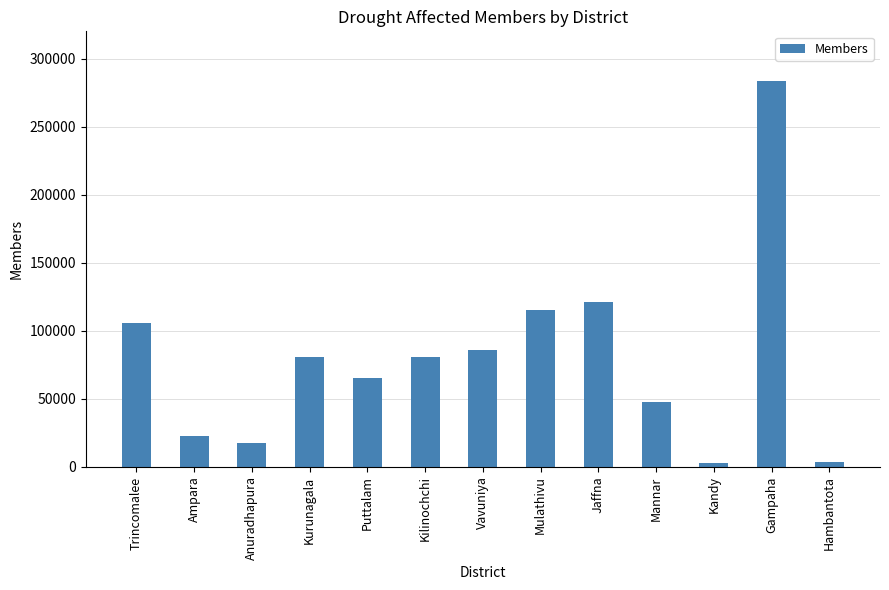

What is the label of the 13th bar from the right?

Trincomalee